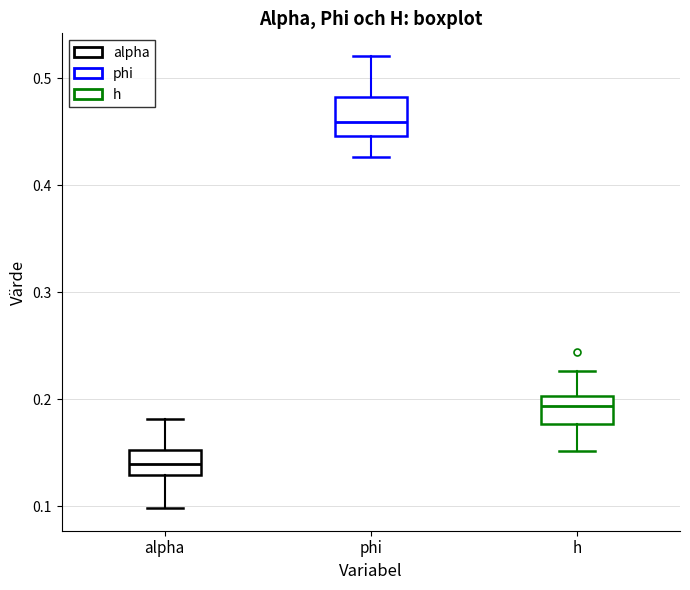

Where does the median line of the box for phi sit on the y-axis? The values are not printed on the chart, so give them approximately, as read against the axis.

0.46